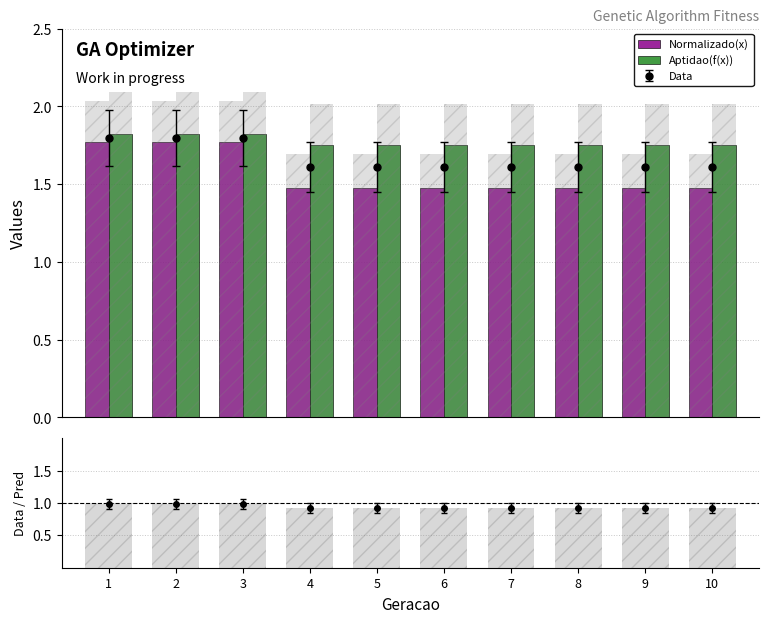

Count the Aptidao(f(x)) values in the range 1 to 2.

10